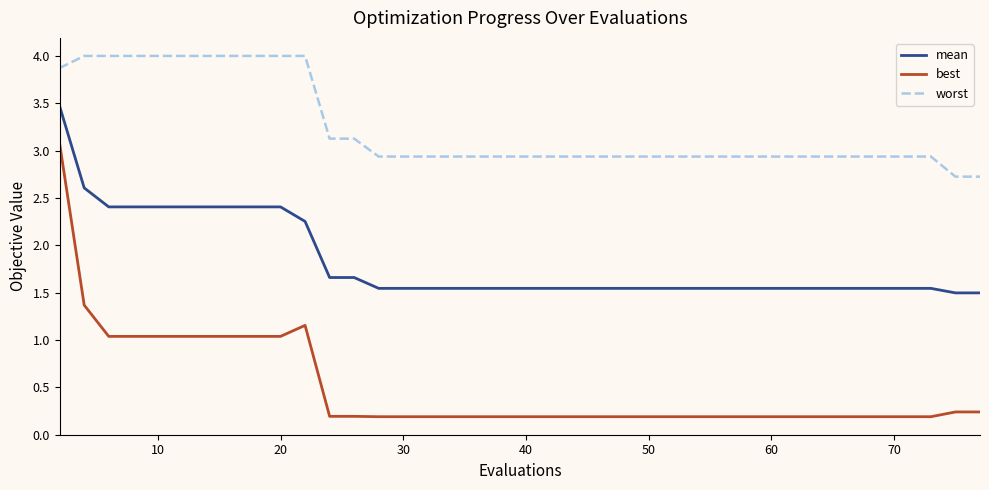

Which series has the largest total across all categories?

worst